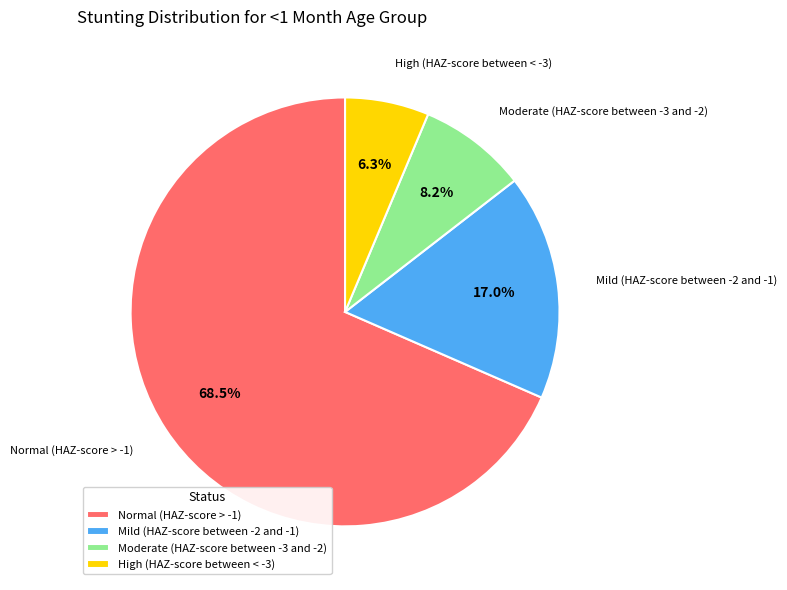

To the nearest percent, what portion does High (HAZ-score between < -3) represent?

6%